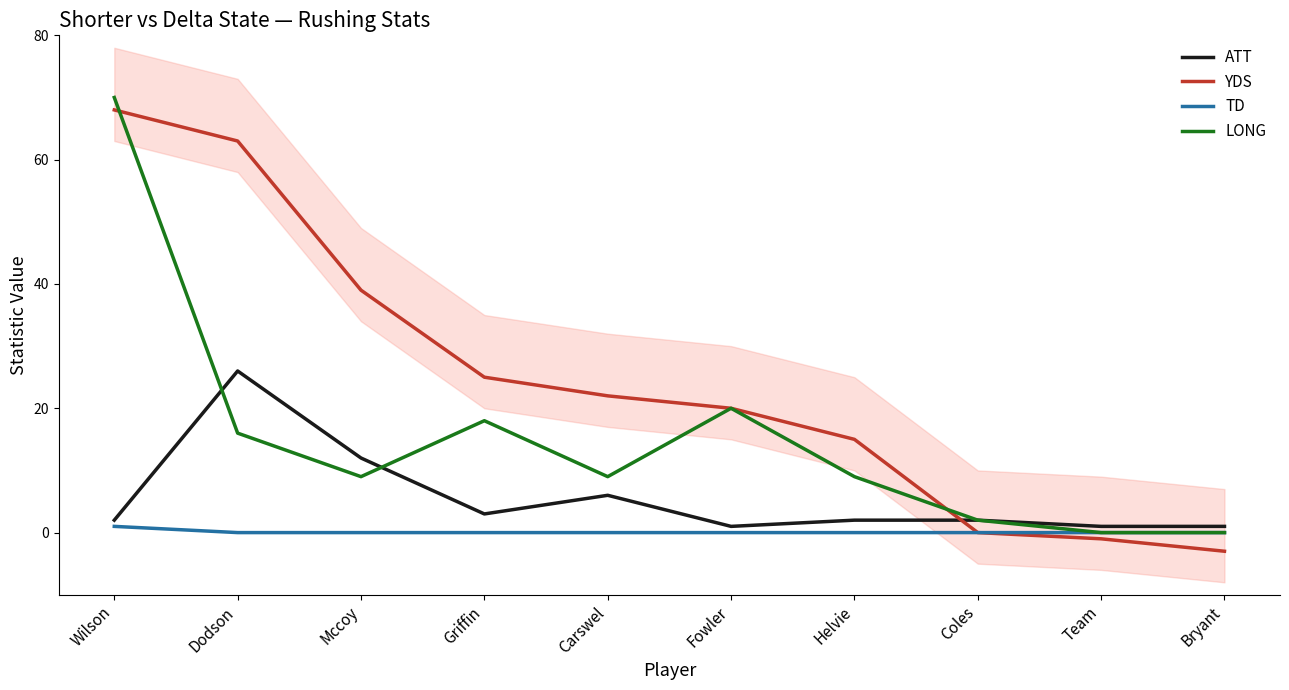

Where is the first local maximum for ATT?

Dodson